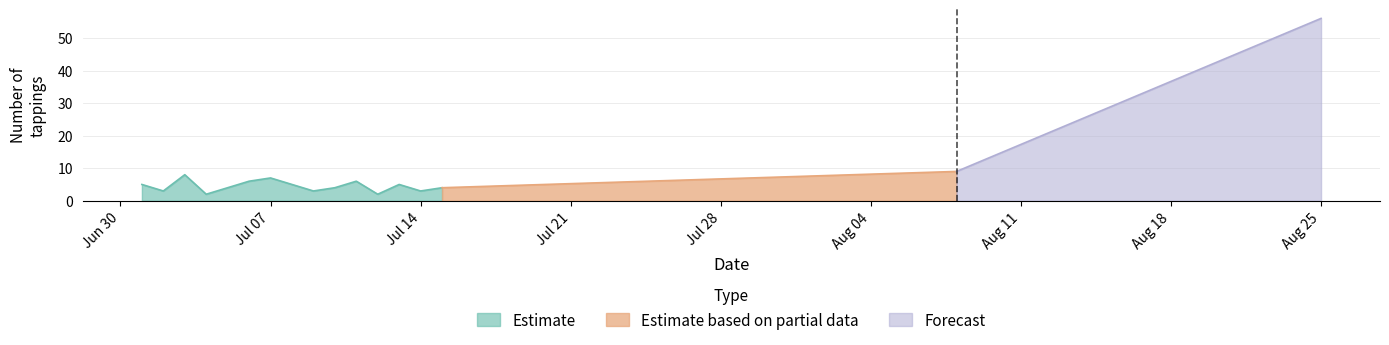

How many lines are shown in the chart?

1